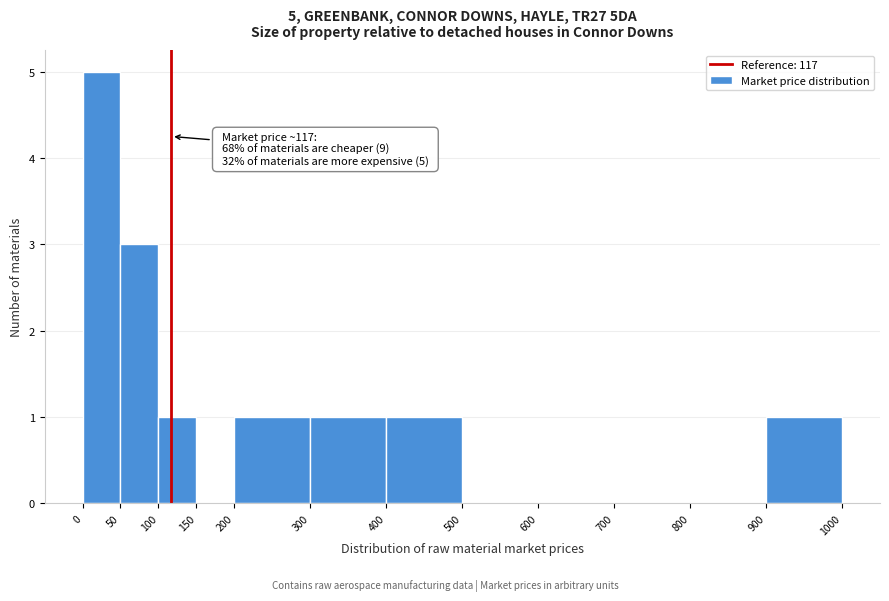

Which range on the x-axis has the tallest bar?

0 to 50